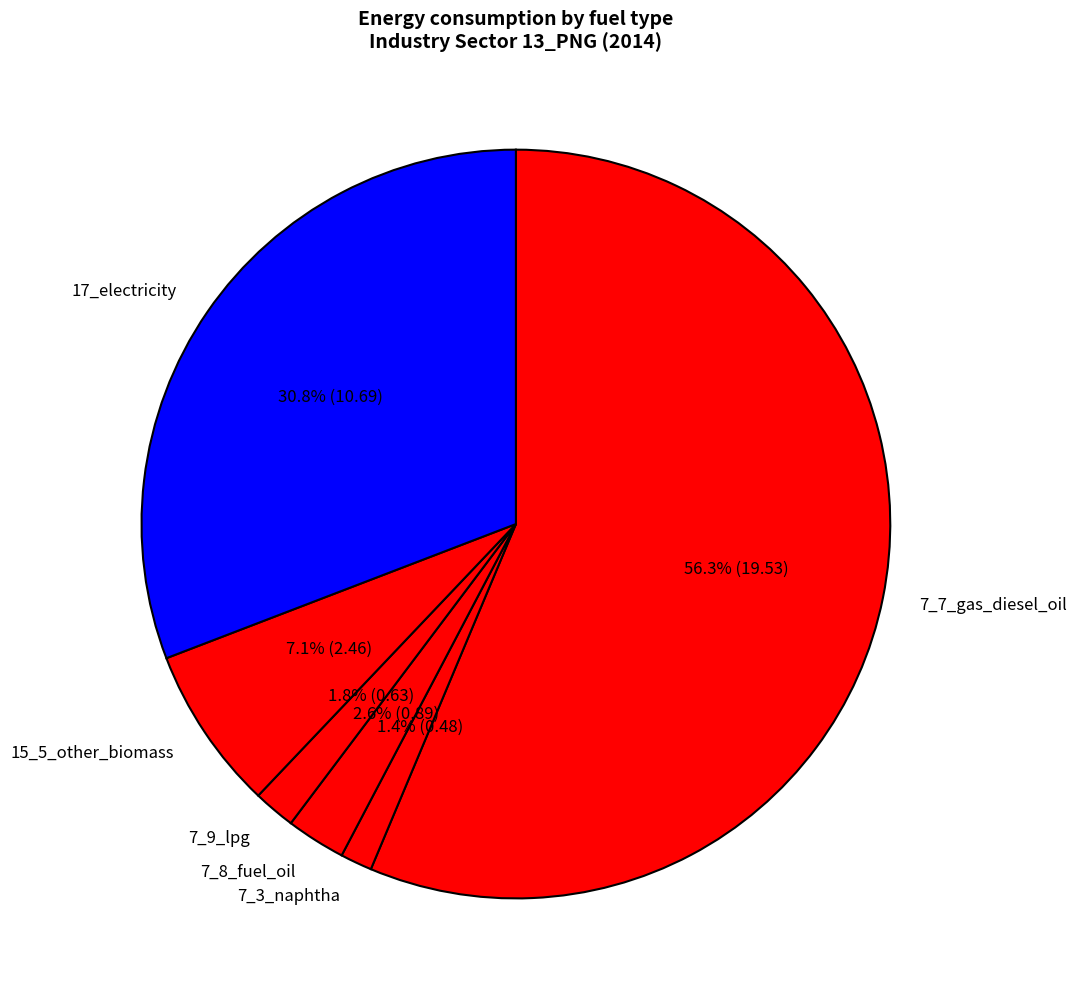

What is the ratio of the value at 15_5_other_biomass to the value at 17_electricity?

0.2